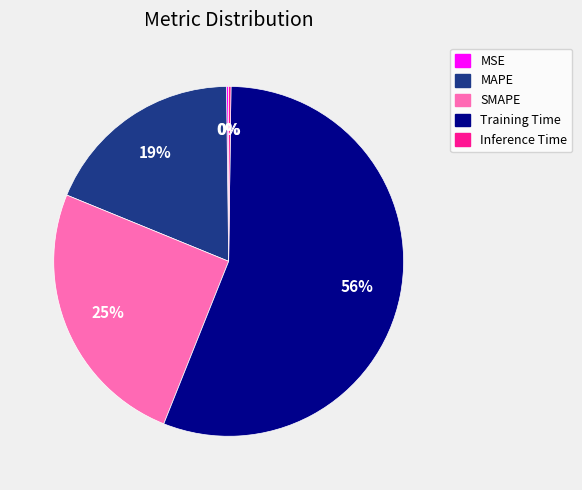

To the nearest percent, what portion does MAPE represent?

19%